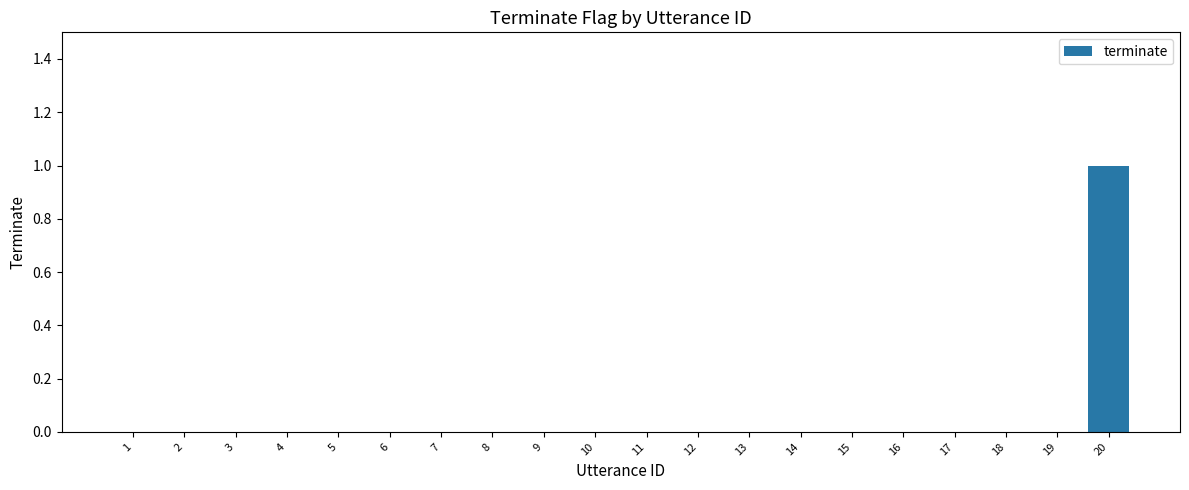

What is the maximum value shown in the chart?

1